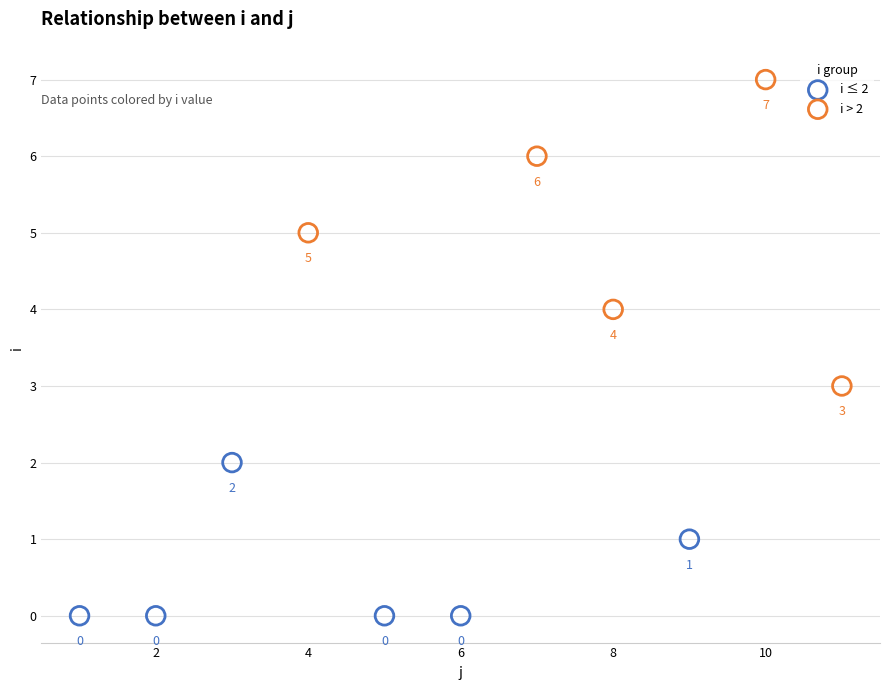

Which series reaches the maximum Y coordinate?

i > 2